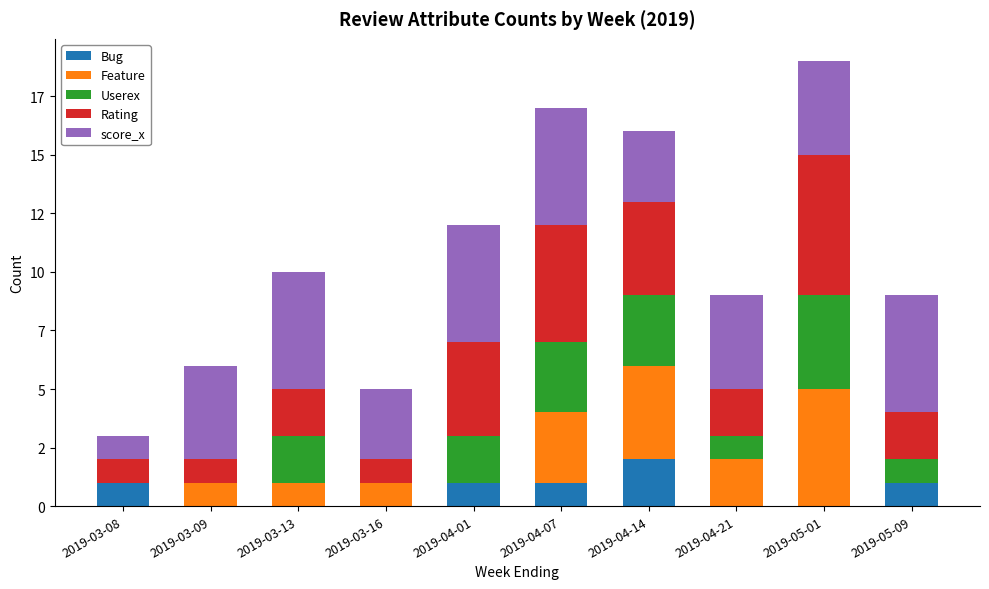

Are the bars grouped side by side (vs. stacked)?

No